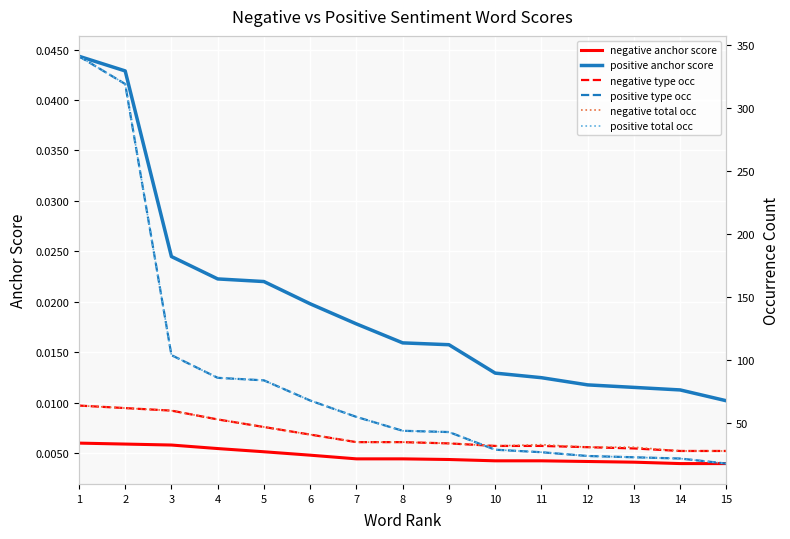

Rank the series at 13 from highest to lowest value.

negative total occ, negative type occ, positive type occ, positive total occ, positive anchor score, negative anchor score